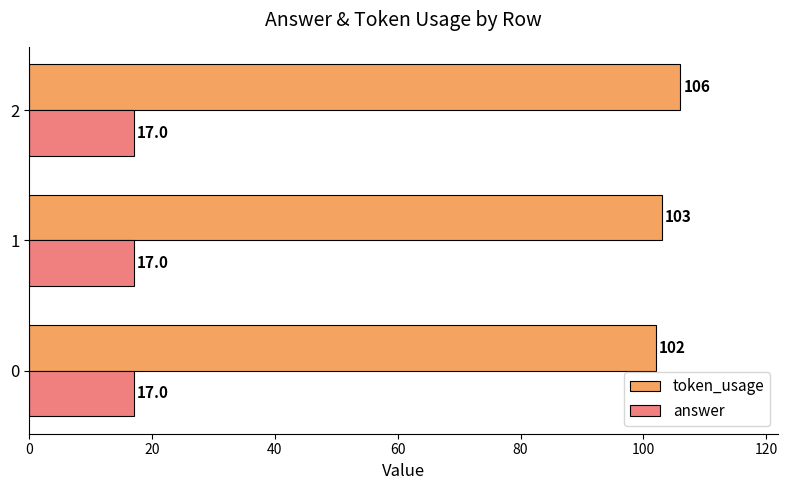

What are all the series names shown in the legend?

token_usage, answer